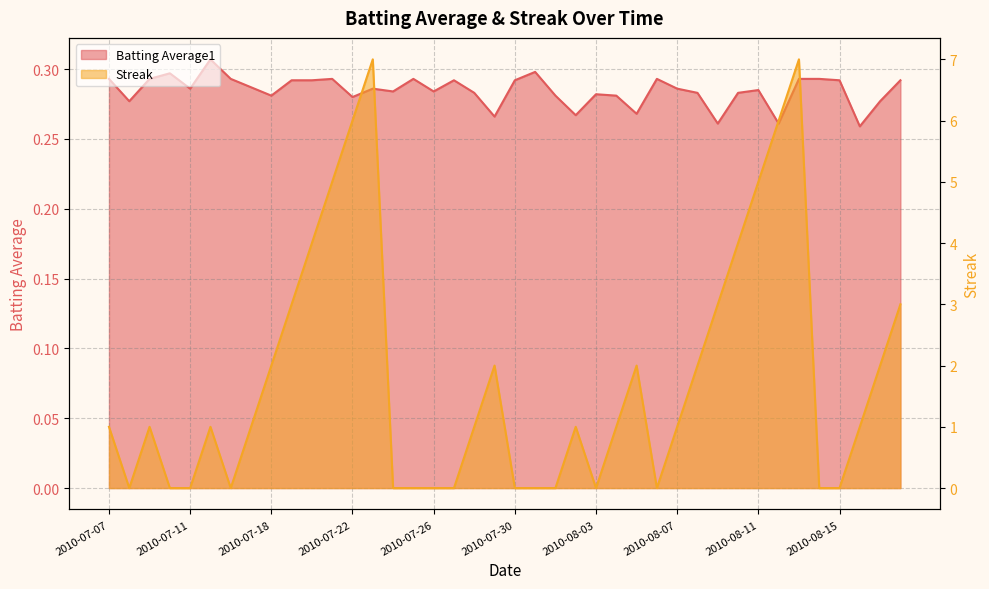

What are all the series names shown in the legend?

Batting Average1, Streak